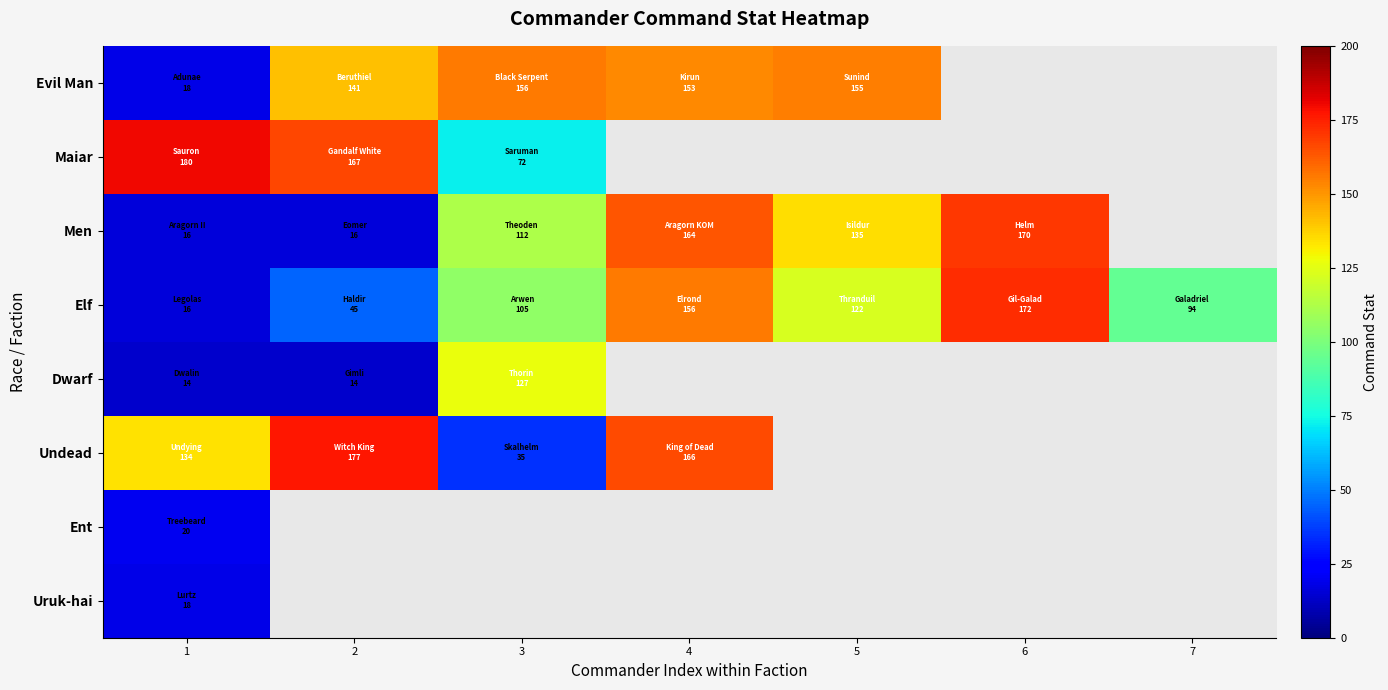

True or false: Dwarf has a value of 14.0 at 2.

True